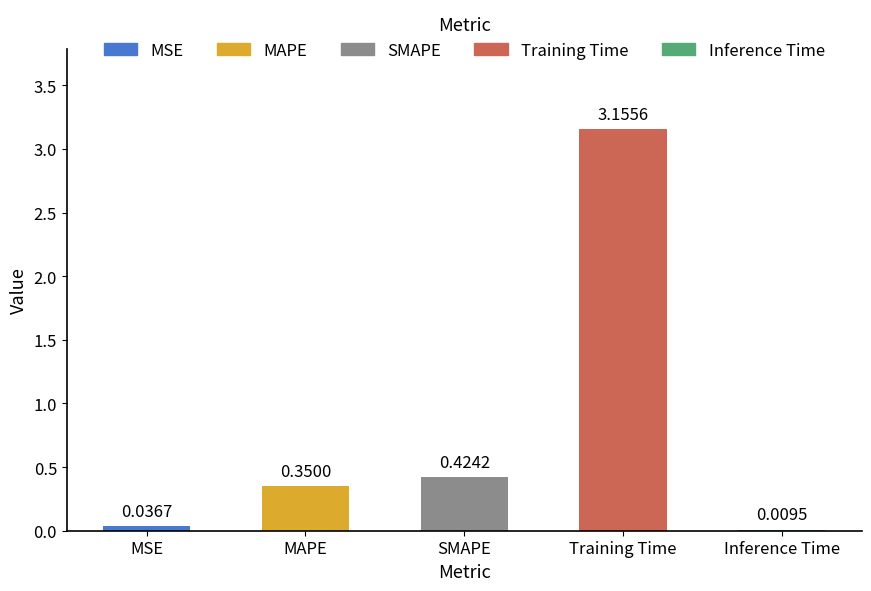

What is the sum of the values at MAPE and SMAPE?

0.8